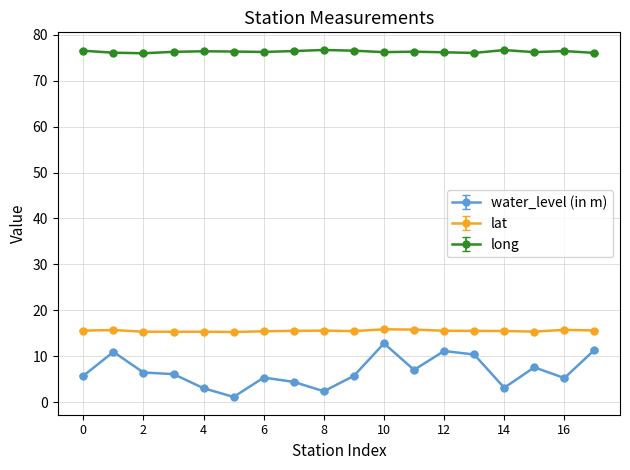

What is the maximum value shown in the chart?

76.7